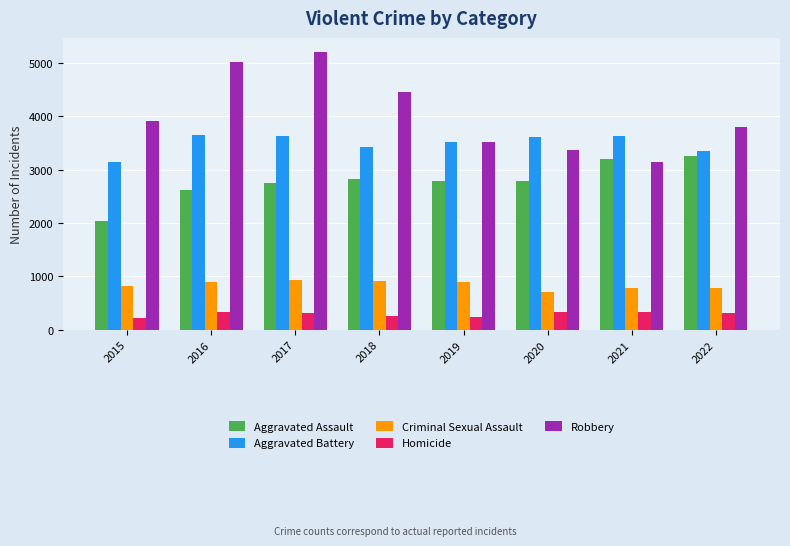

What is the highest value of the Homicide series?

327